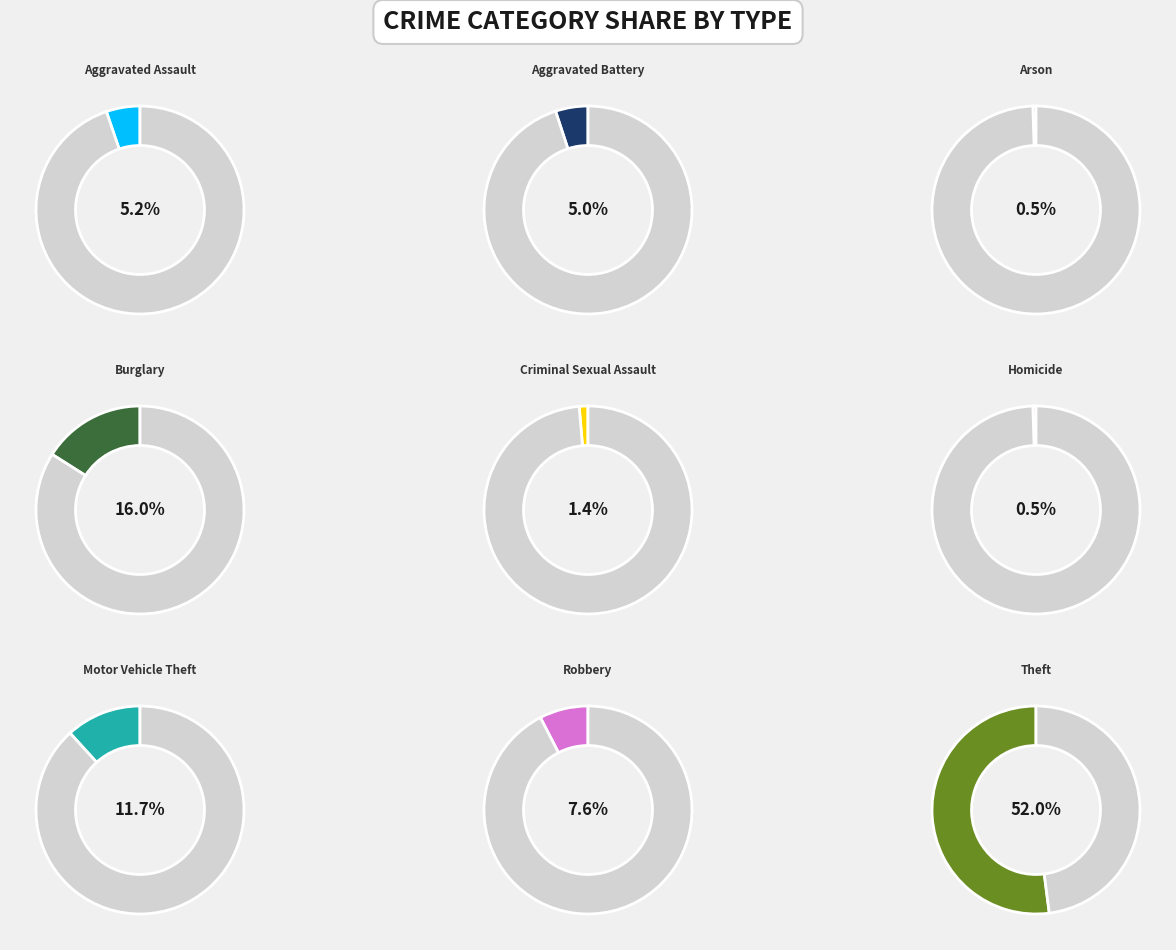

Approximately how many times larger is the value at Arson compared to Aggravated Battery?

0.1